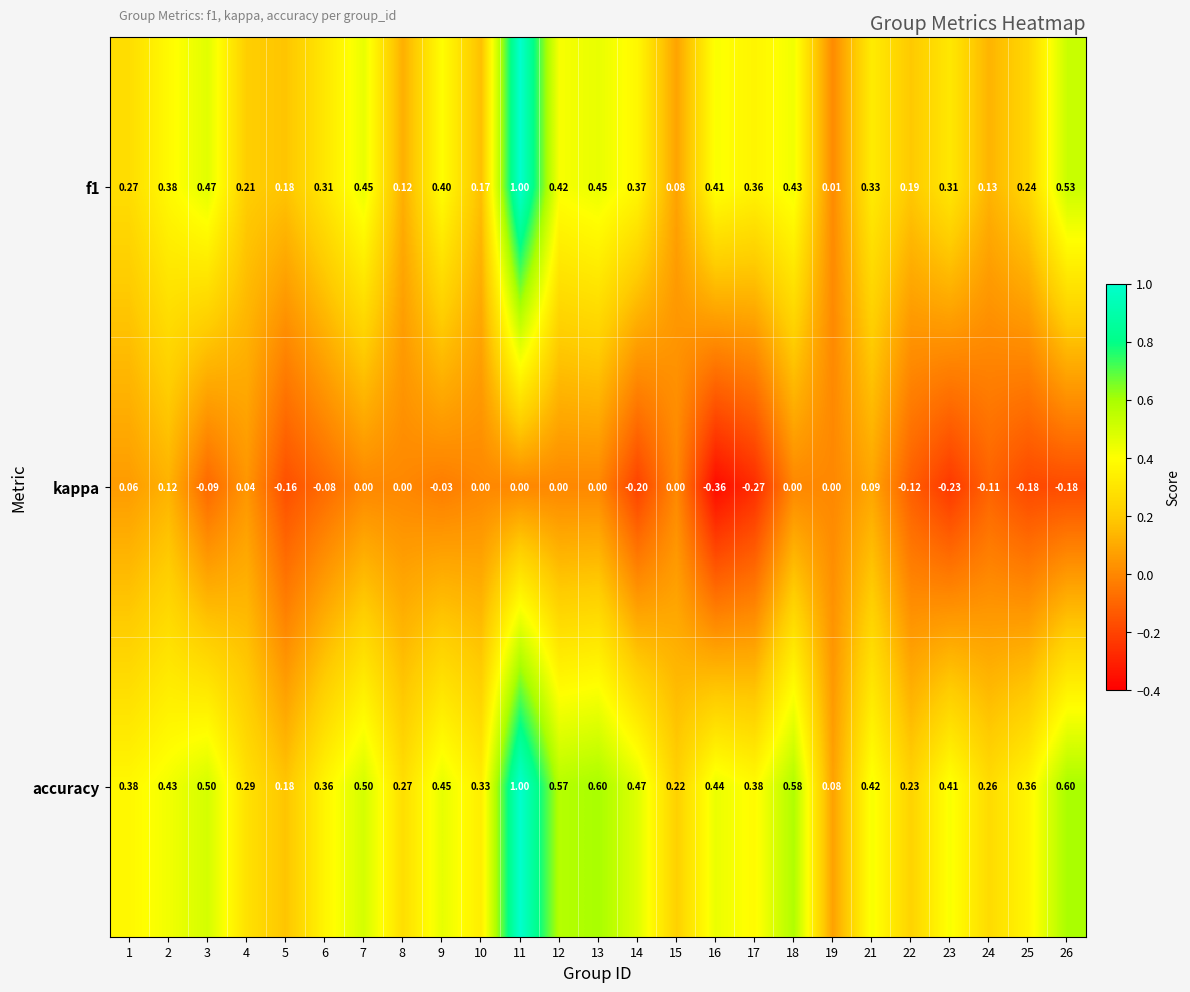

Which series has the largest total across all categories?

accuracy